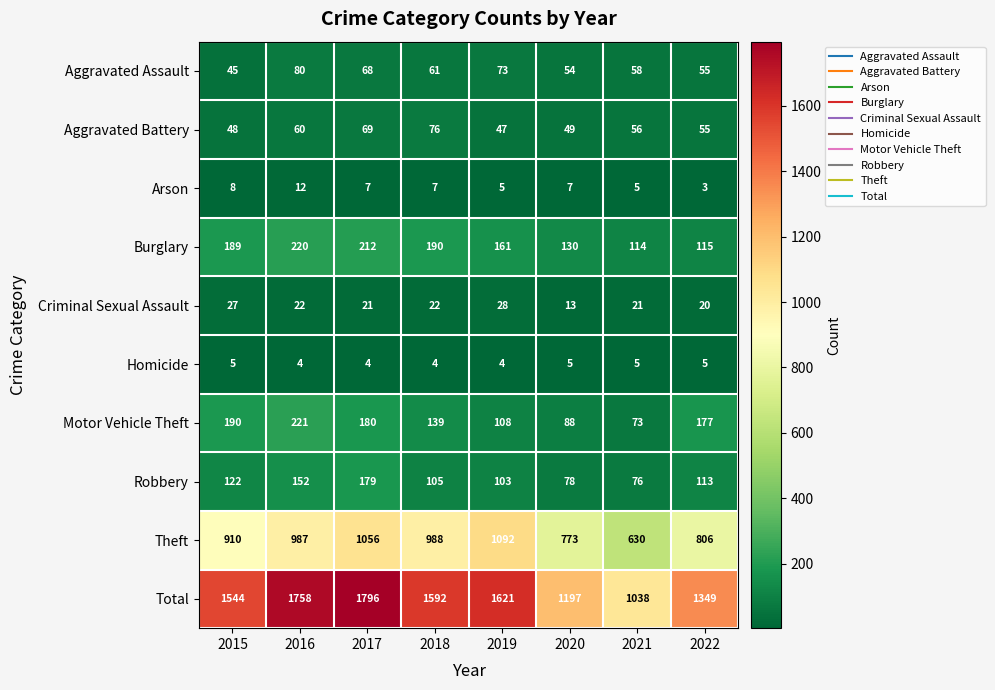

At how many categories does at least one series exceed 946?

8